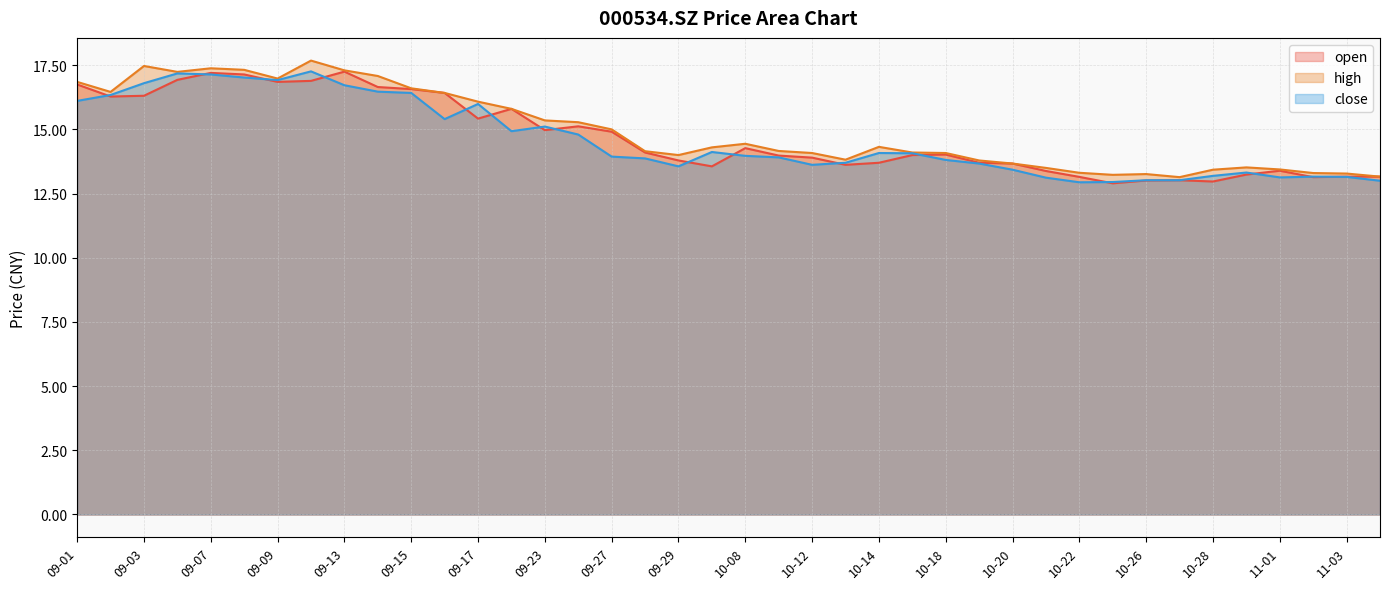

In close, how many points are lower than both neighbors (excluding endpoints)?

7